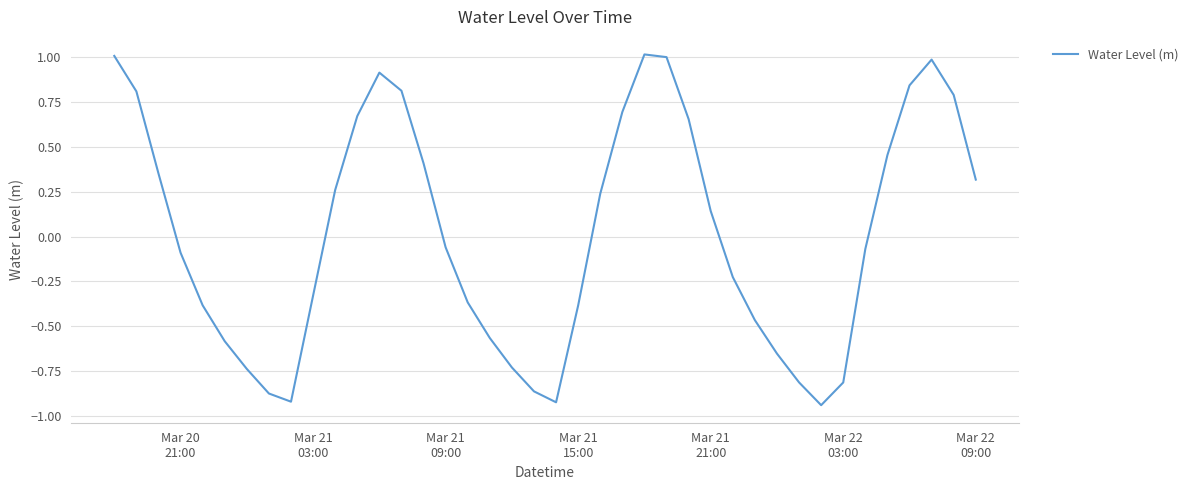

What is the greatest value displayed?

1.0